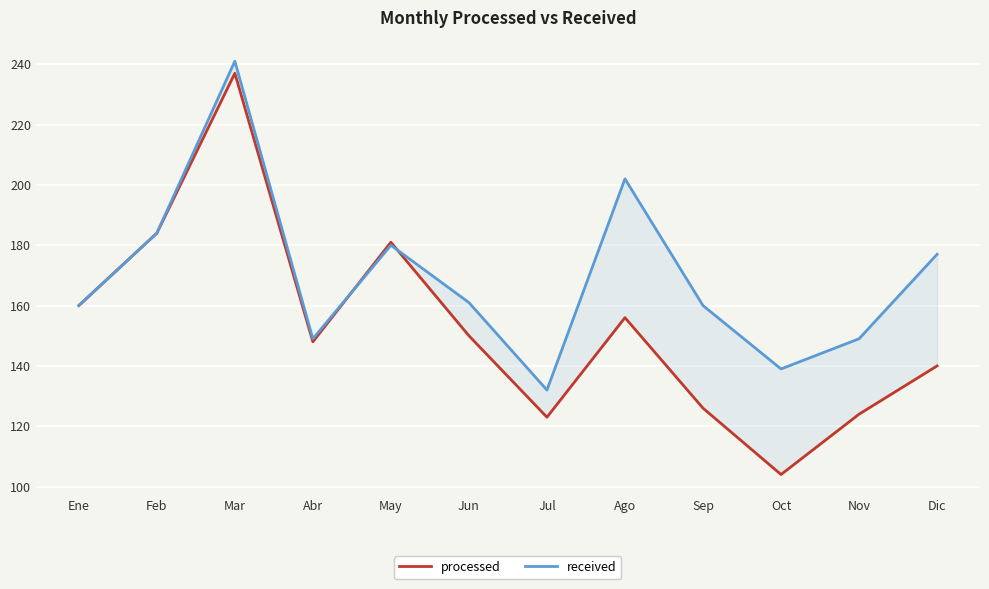

Rank the series at Feb from lowest to highest value.

processed, received